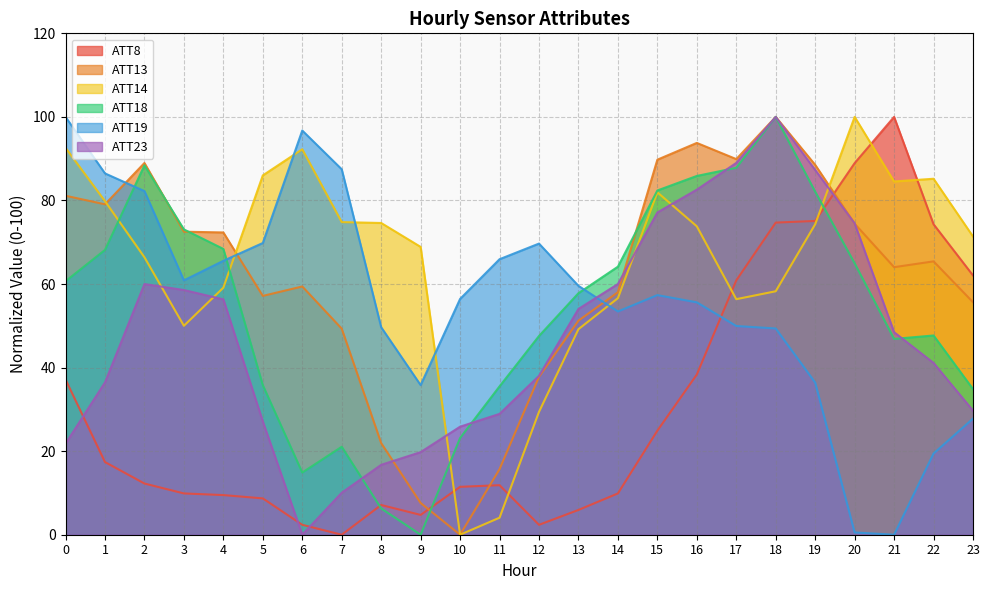

Which series has the largest total across all categories?

ATT14